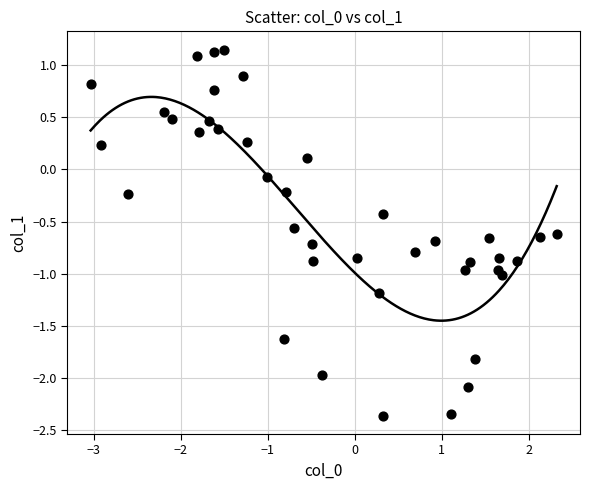

What is the range of X values (max minus min)?

5.4